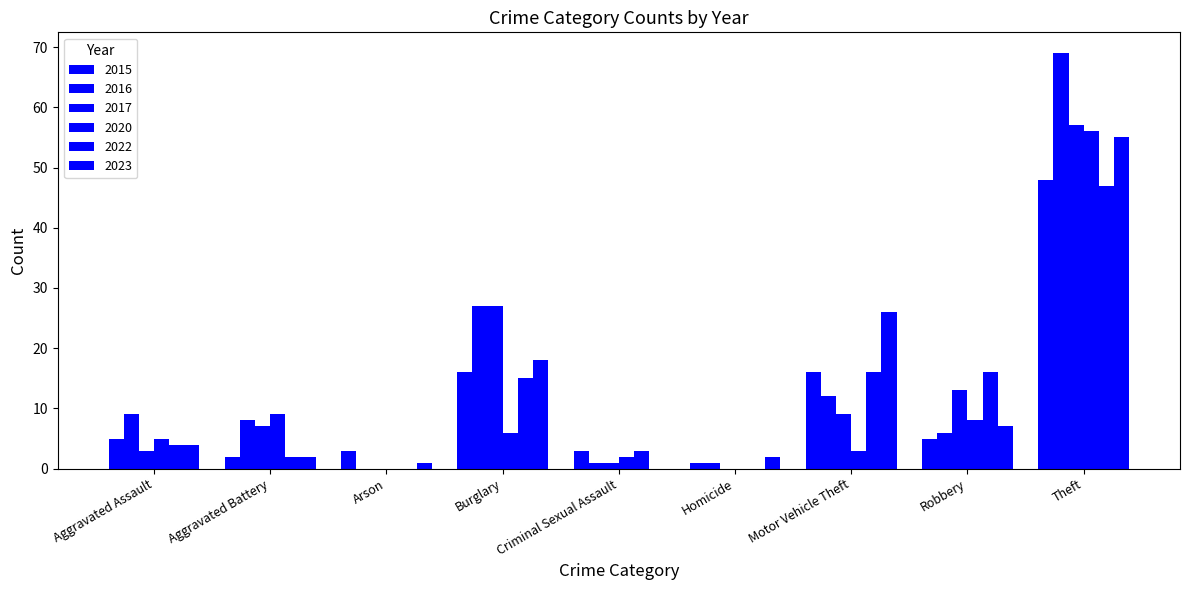

What is the difference between the 2015 values at Aggravated Assault and Arson?

2